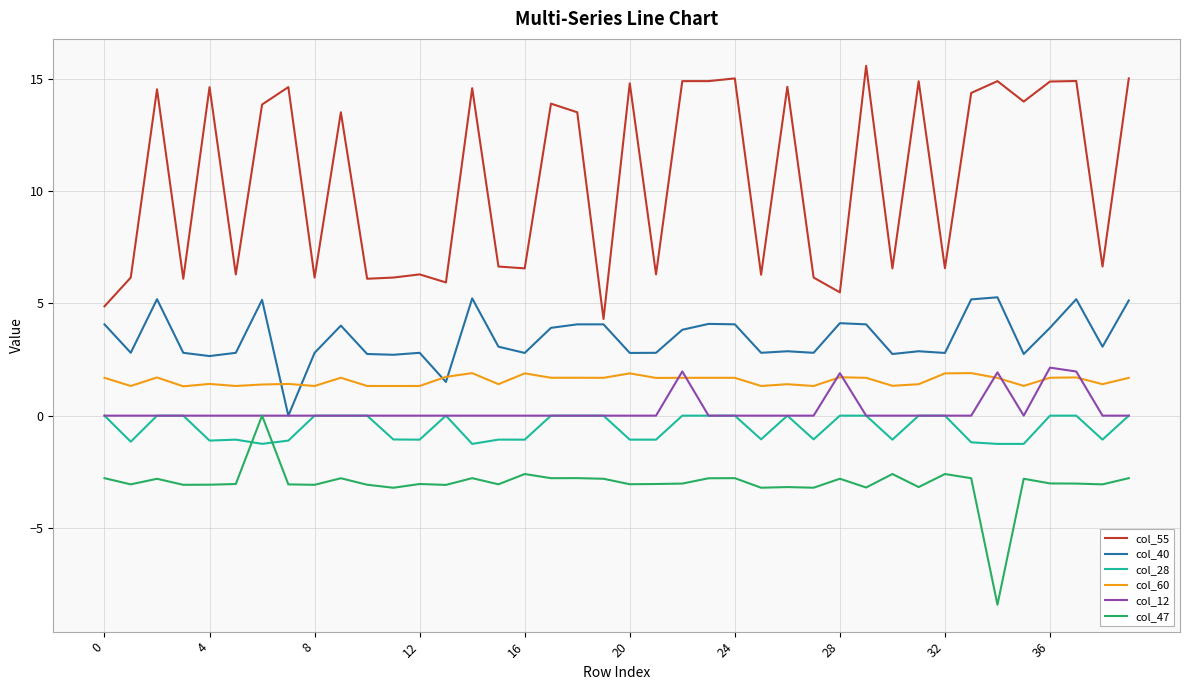

Which series has the largest total across all categories?

col_55